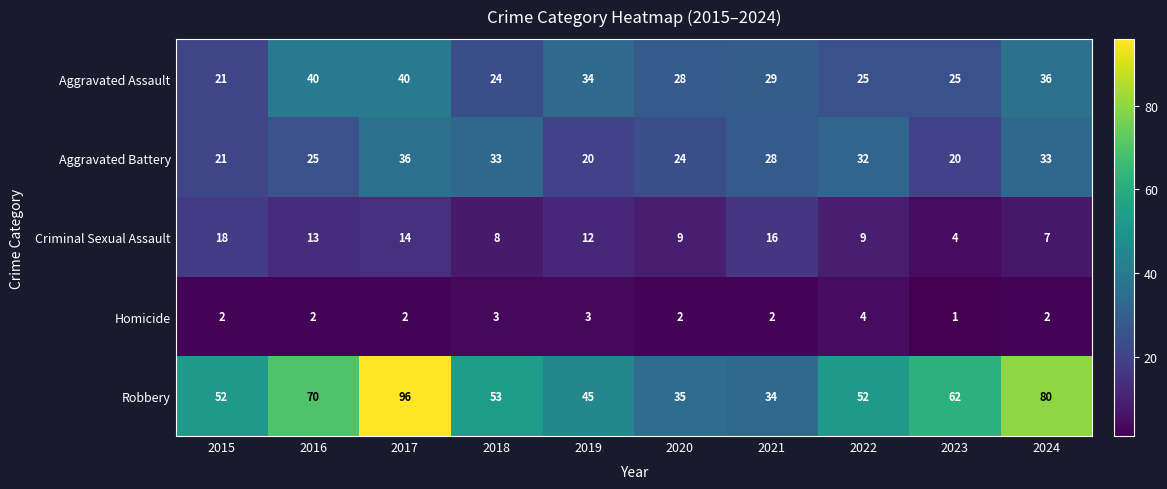

Rank the series at 2022 from lowest to highest value.

Homicide, Criminal Sexual Assault, Aggravated Assault, Aggravated Battery, Robbery